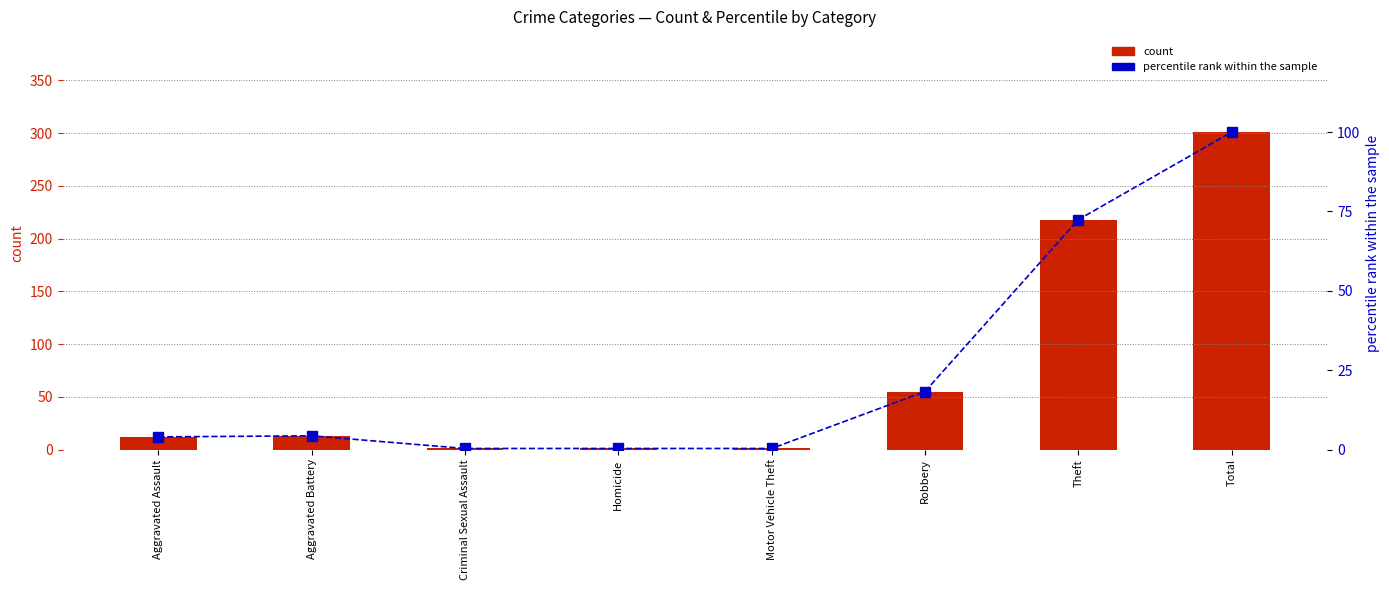

Rank the series by their maximum value, from lowest to highest.

percentile rank within the sample, count